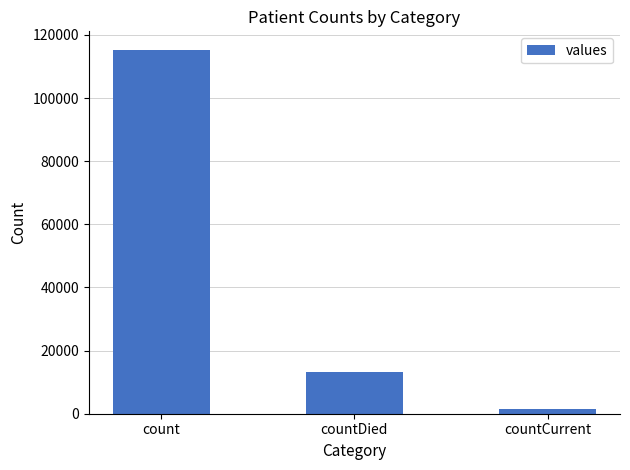

Which label corresponds to the largest value in the chart?

count